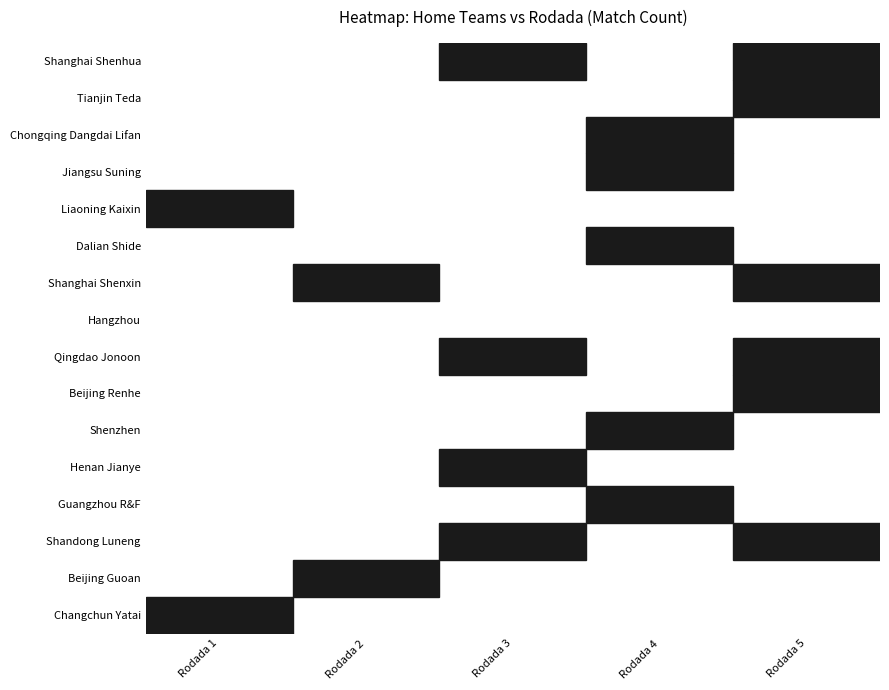

The Shenzhen series shows 9 at Rodada 1. True or false?

False